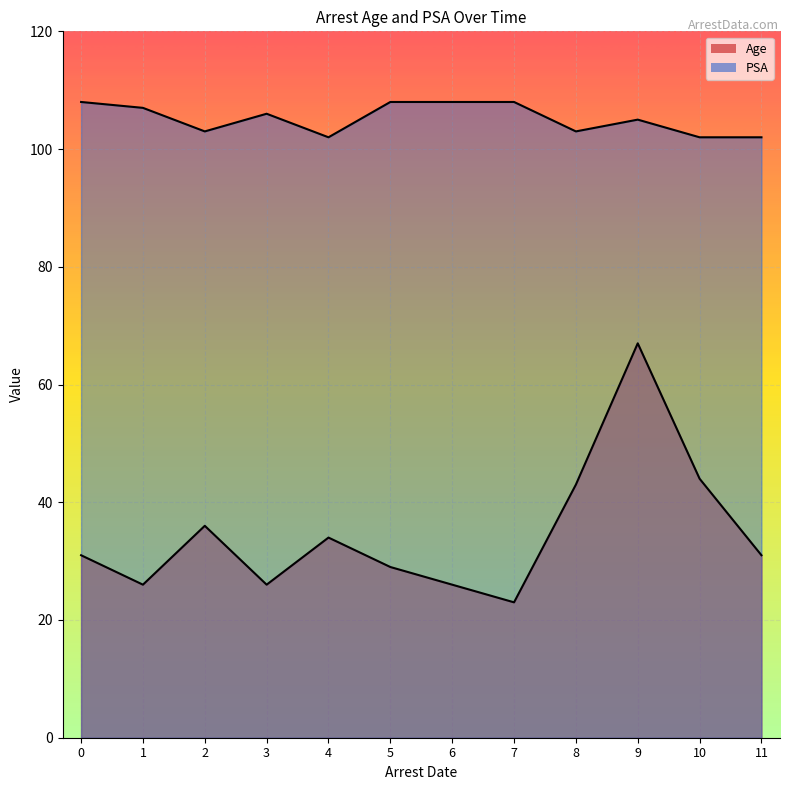

True or false: PSA has more than 2 interior local peaks.

False